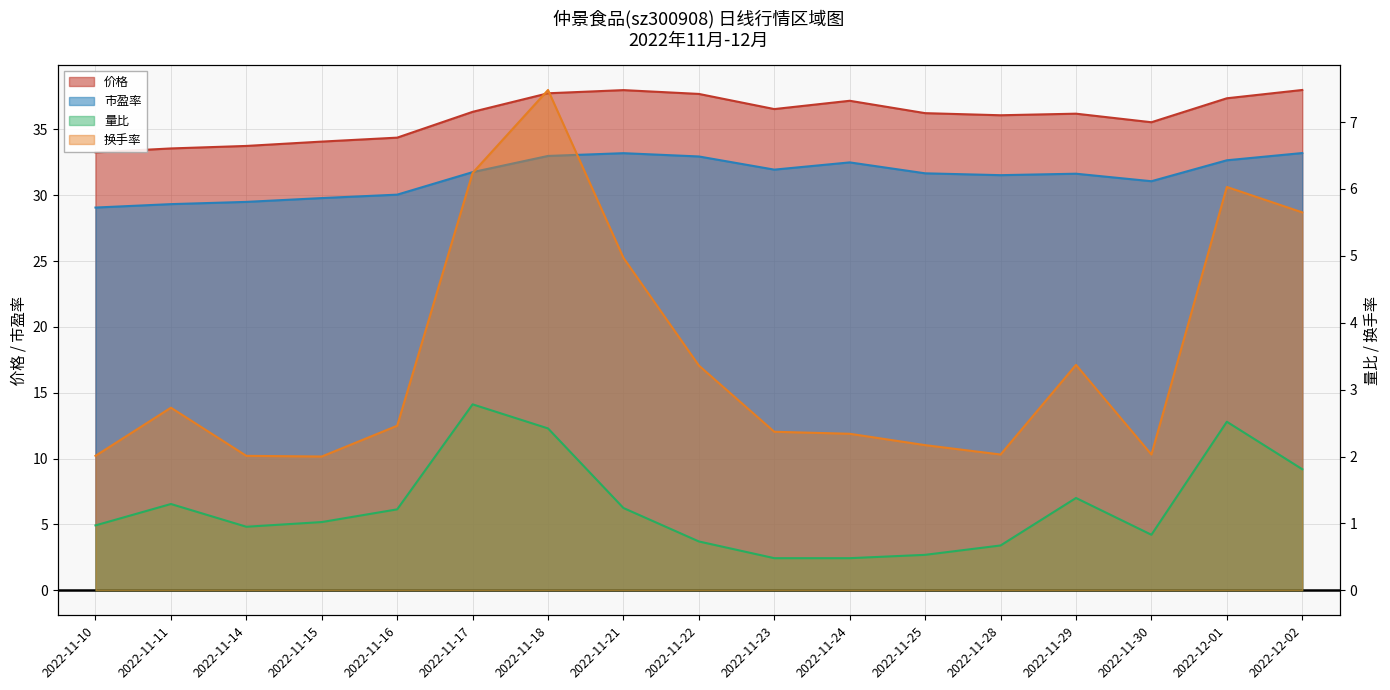

What is the sum of the 量比 values at 2022-11-15 and 2022-11-16?

2.2